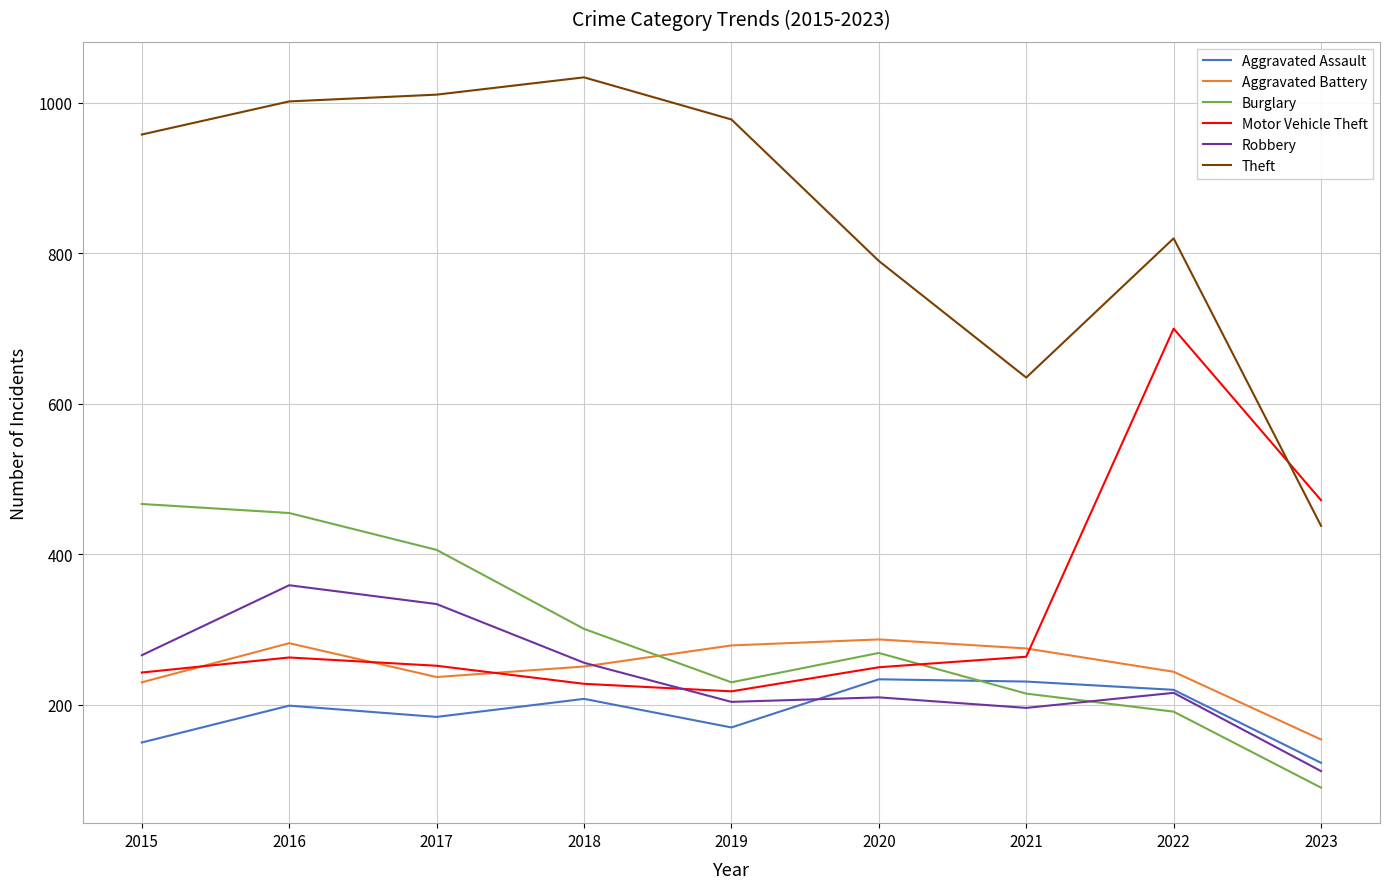

The value of Aggravated Assault at 2016 is 305. True or false?

False